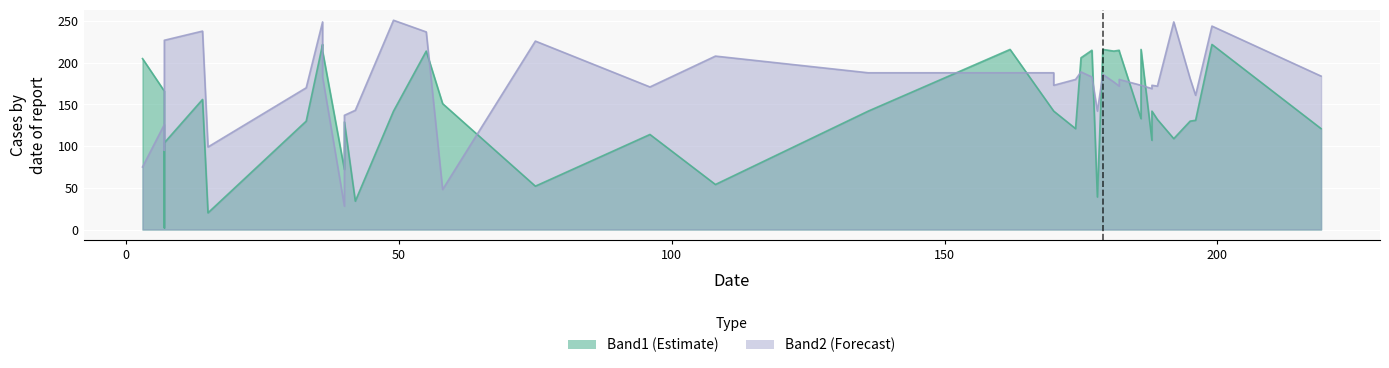

Between 5 and 21, which is larger?

21